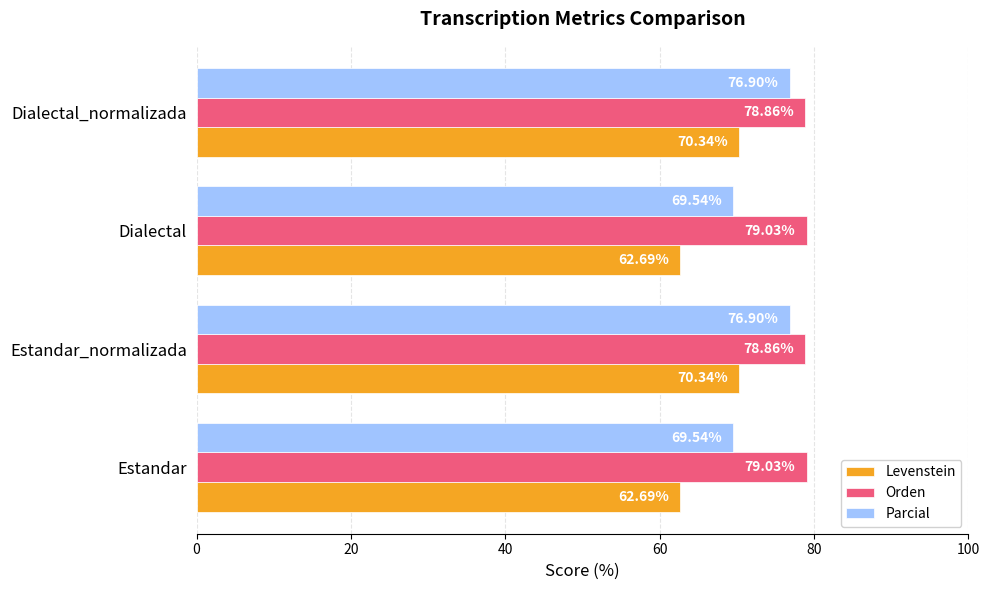

Rank the series by their maximum value, from lowest to highest.

Levenstein, Parcial, Orden